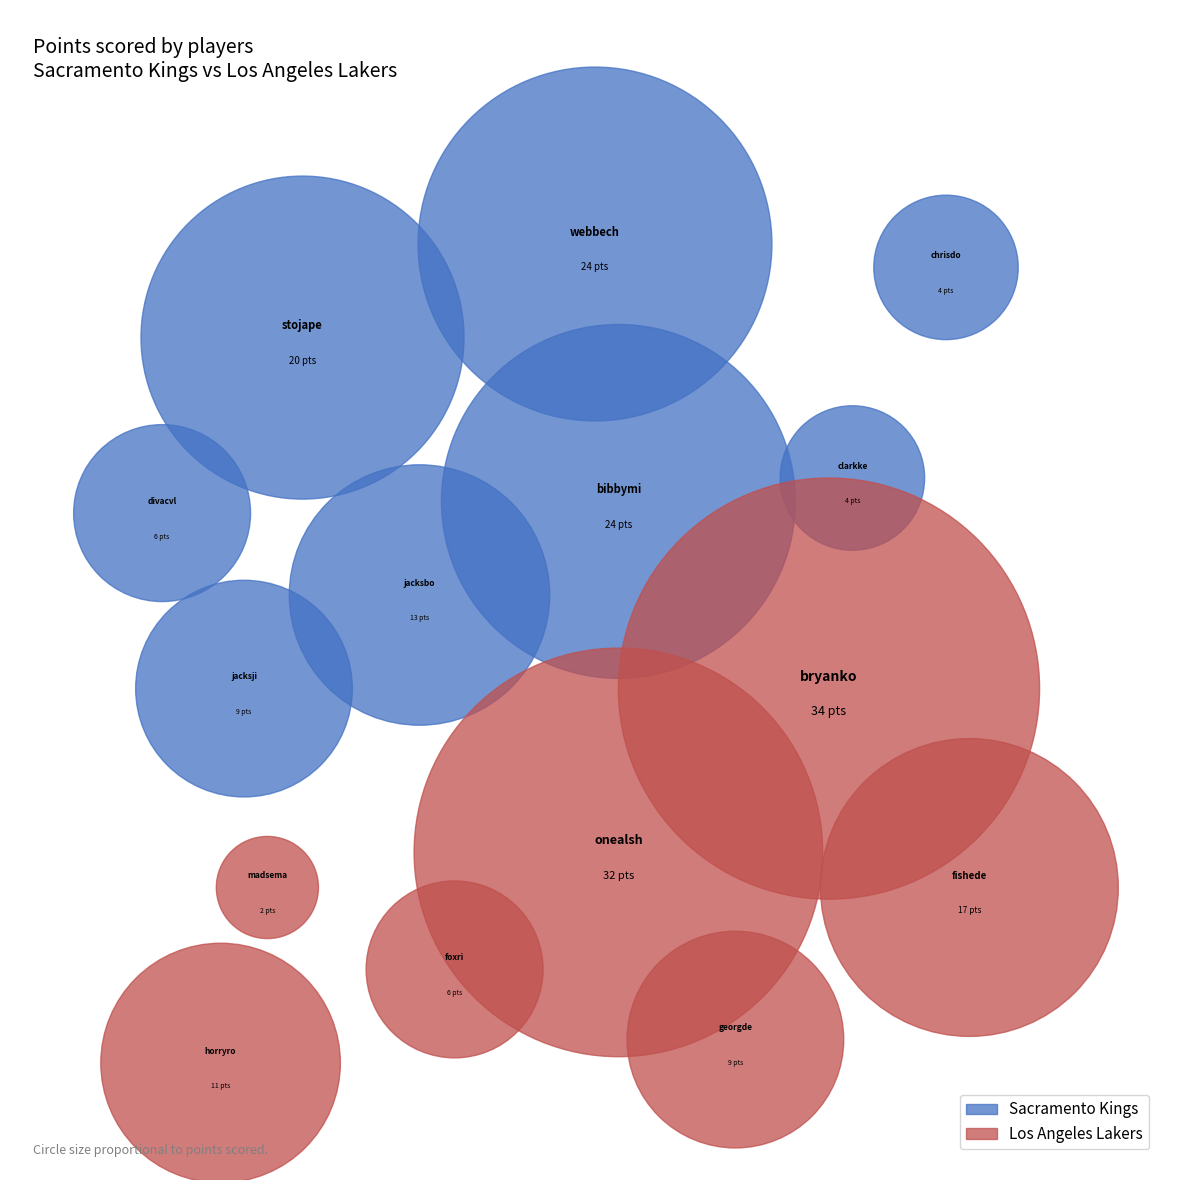

To the nearest percent, what is the combined percentage of webbech01 and madsema01?

12%